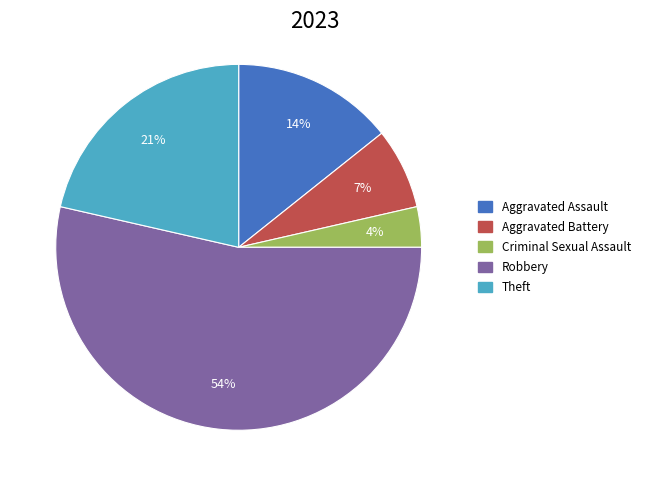

Rank the categories by value from highest to lowest.

Robbery, Theft, Aggravated Assault, Aggravated Battery, Criminal Sexual Assault